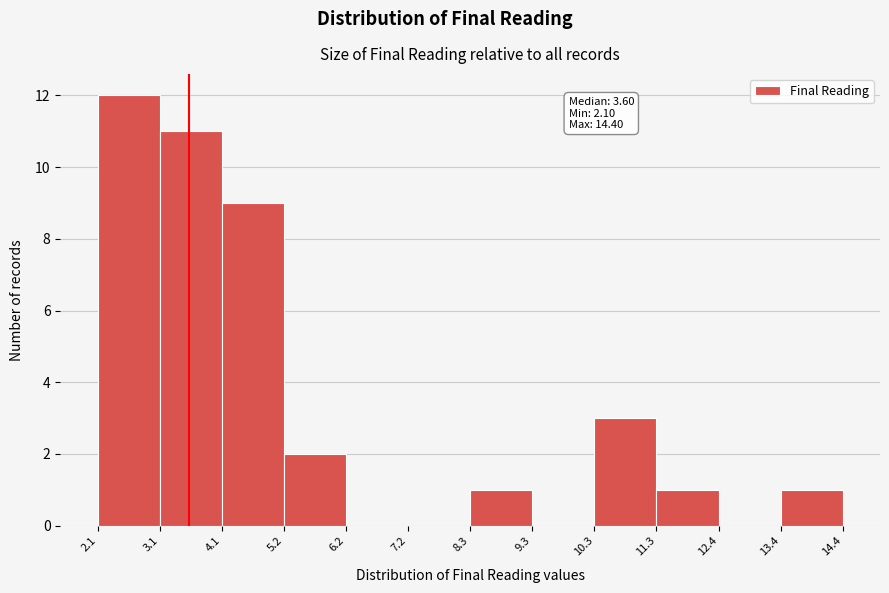

Which range on the x-axis has the tallest bar?

2.1 to 3.1